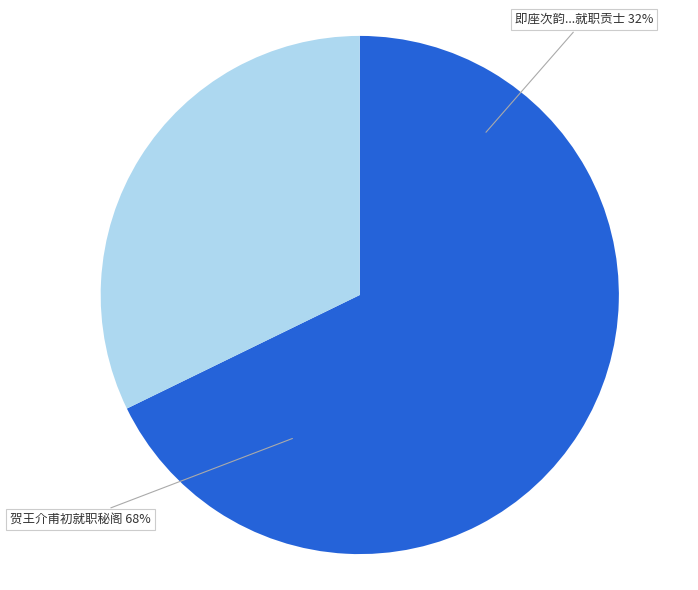

To the nearest percent, what percentage of the pie is 即座次韵和桂洲公夏日试就职贡士有感示僚属兼慰诸生之作?

32%